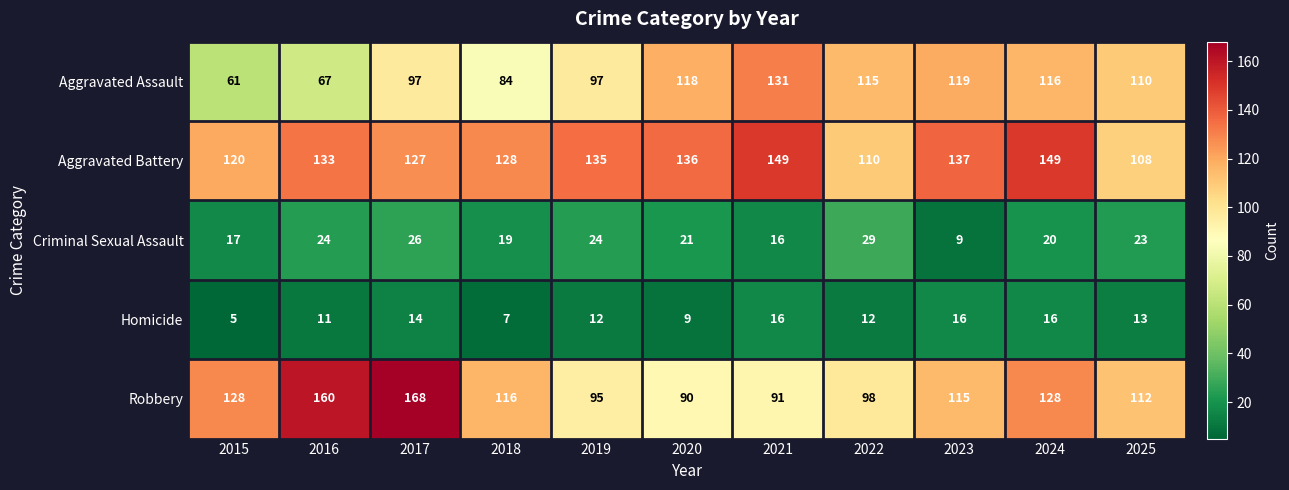

List the series in order of their peak value, lowest first.

Homicide, Criminal Sexual Assault, Aggravated Assault, Aggravated Battery, Robbery